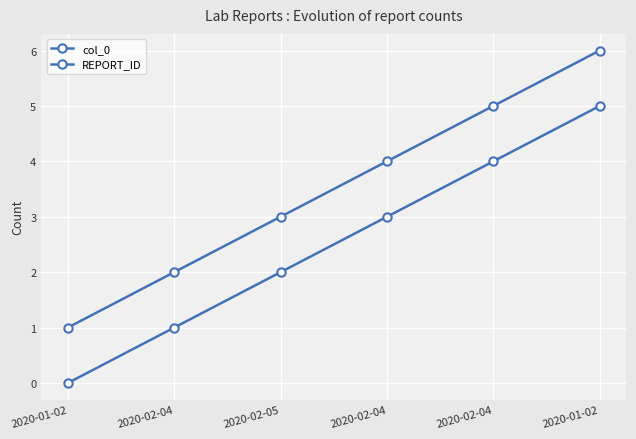

True or false: col_0 has more than 1 interior local peaks.

False